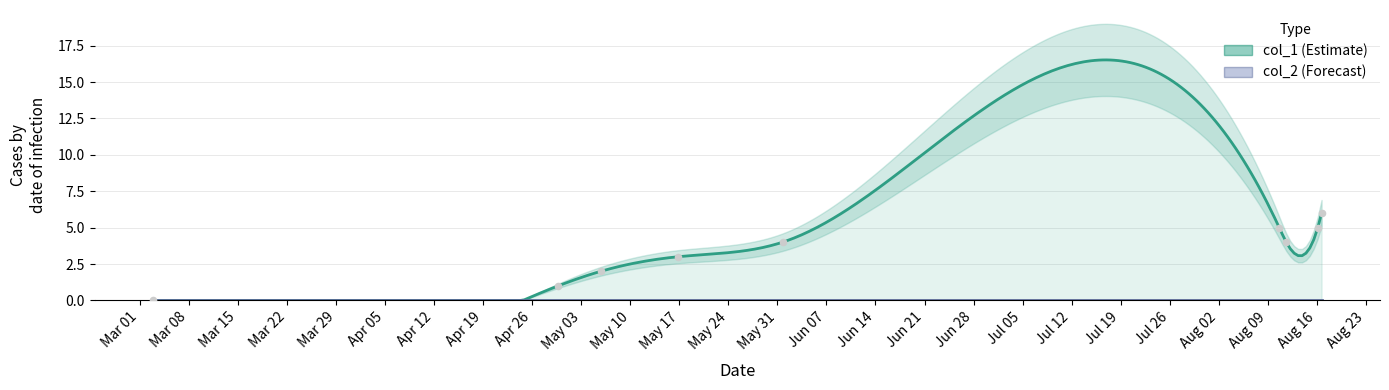

What is the change in value from 1651774915 to 1660231749?

+2